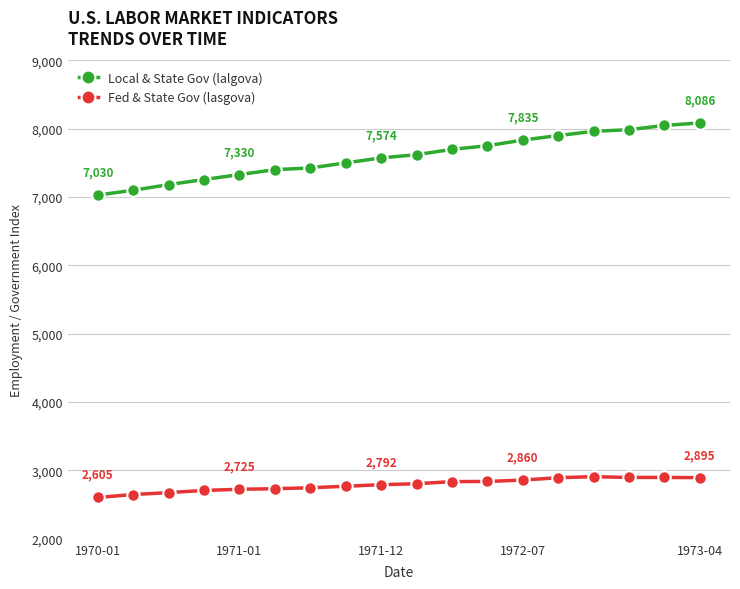

What is the maximum value shown in the chart?

8086